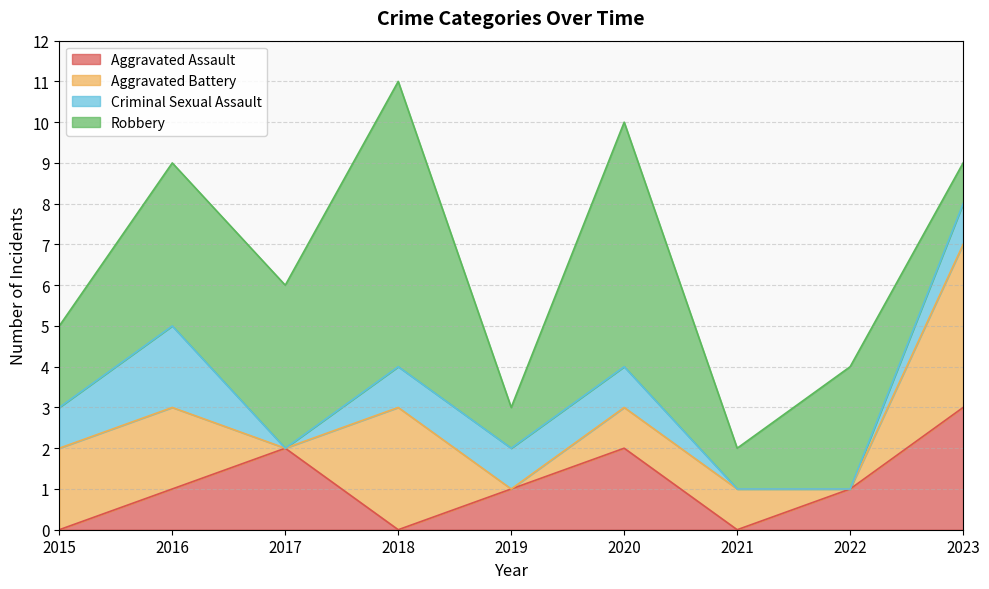

Rank the series at 2017 from highest to lowest value.

Robbery, Aggravated Assault, Aggravated Battery, Criminal Sexual Assault